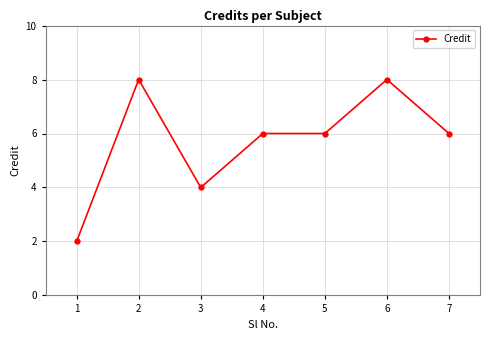

What is the average value?

6